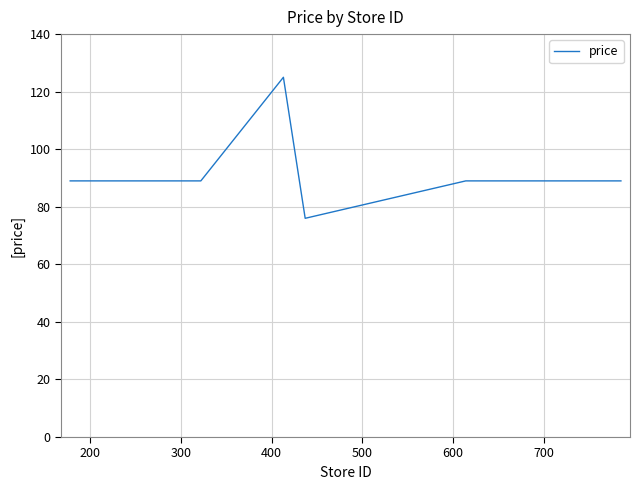

What is the minimum value shown in the chart?

76